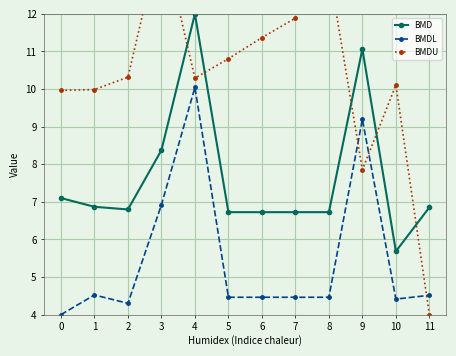

What are all the series names shown in the legend?

BMD, BMDL, BMDU